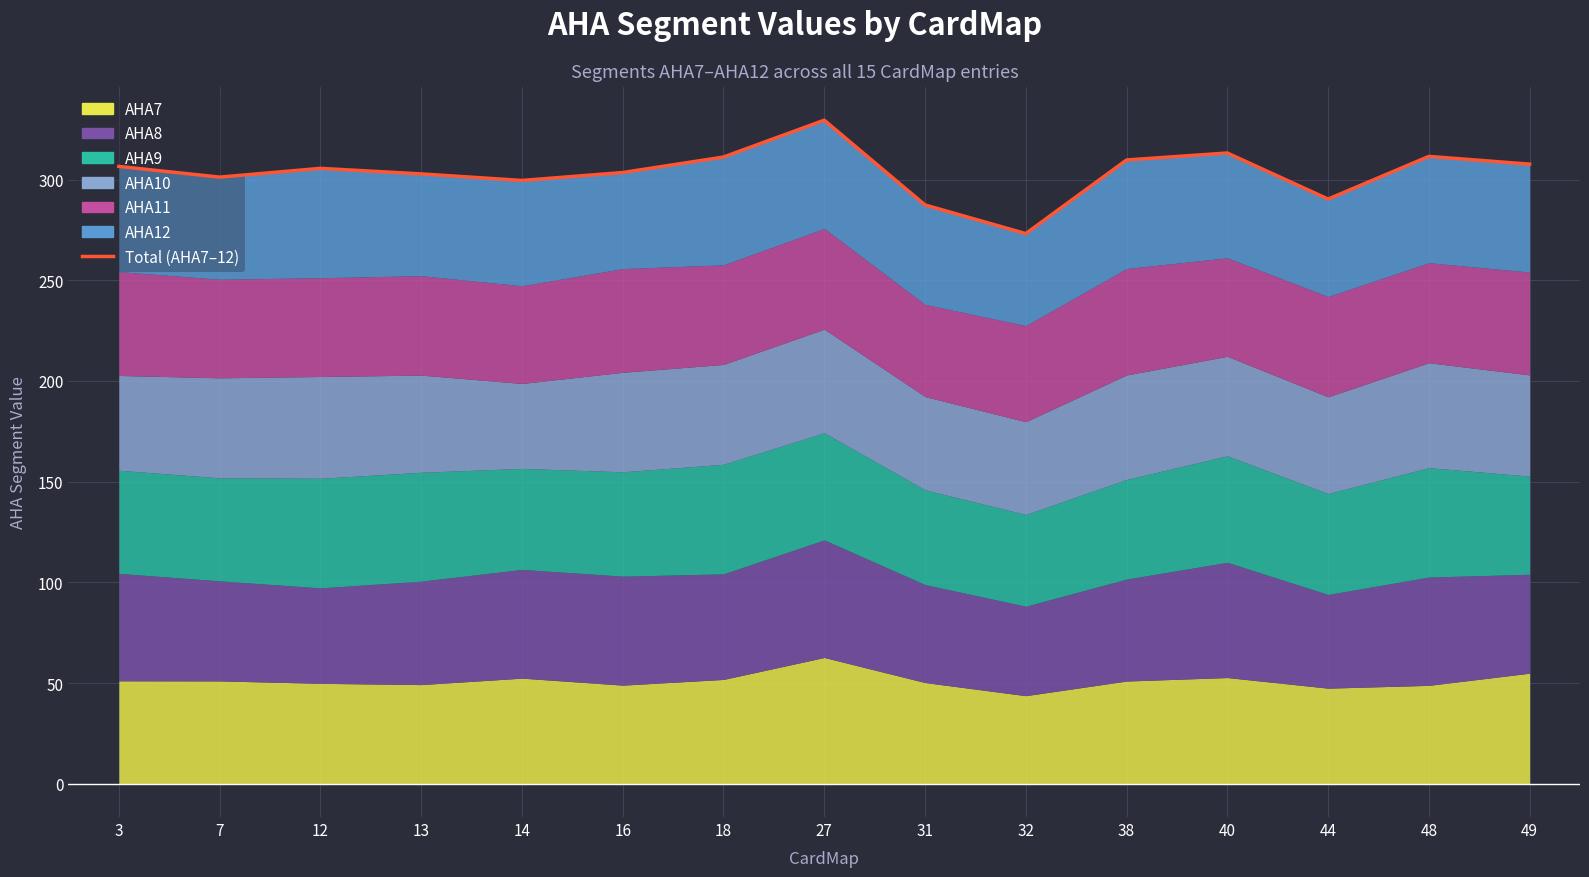

What is the change in value from 16 to 48?

+8.0